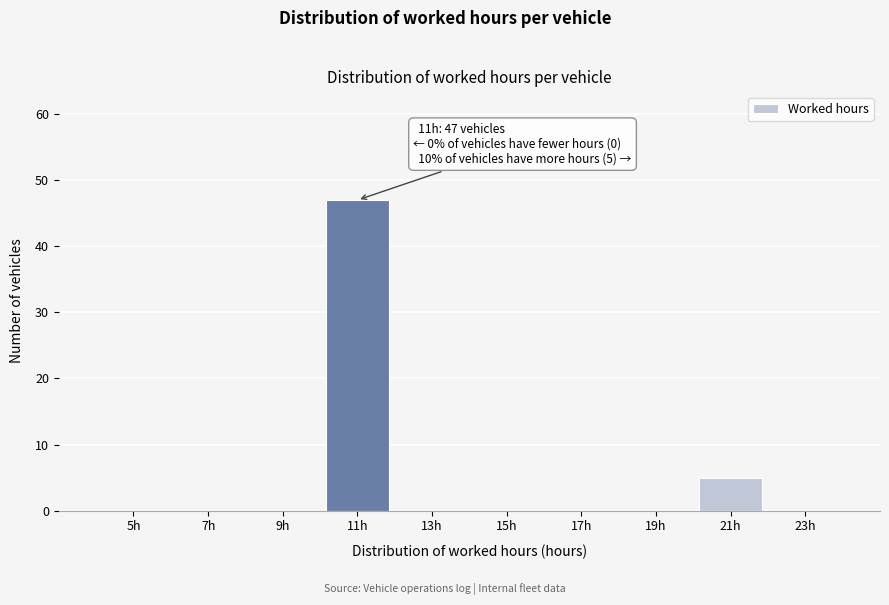

Reading right to left, what are all the values shown in this chart?

23h=0	21h=5	19h=0	17h=0	15h=0	13h=0	11h=47	9h=0	7h=0	5h=0